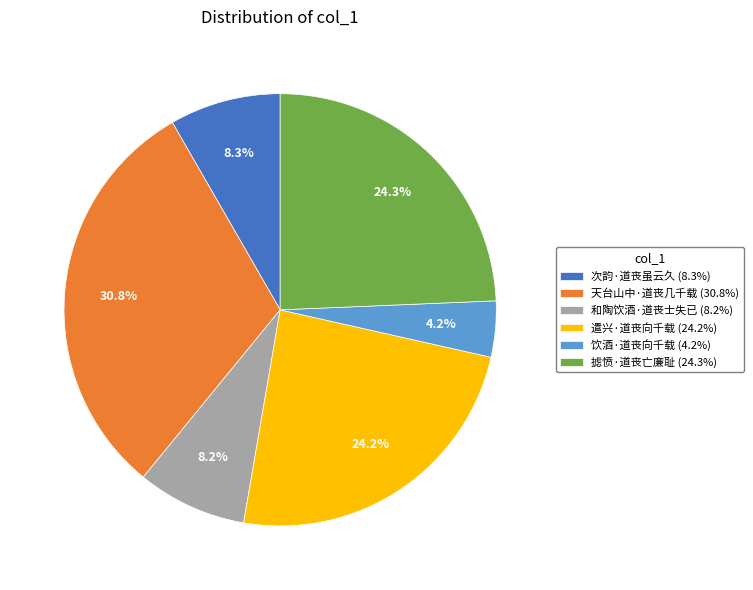

To the nearest percent, what percentage of the pie is 天台山中·道丧几千载?

31%